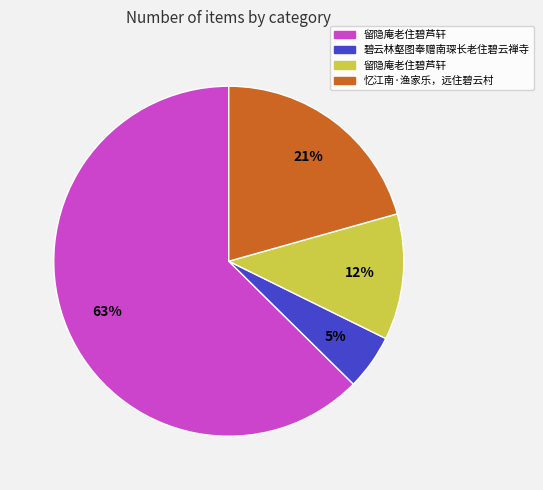

To the nearest percent, what is the average slice percentage?

25%